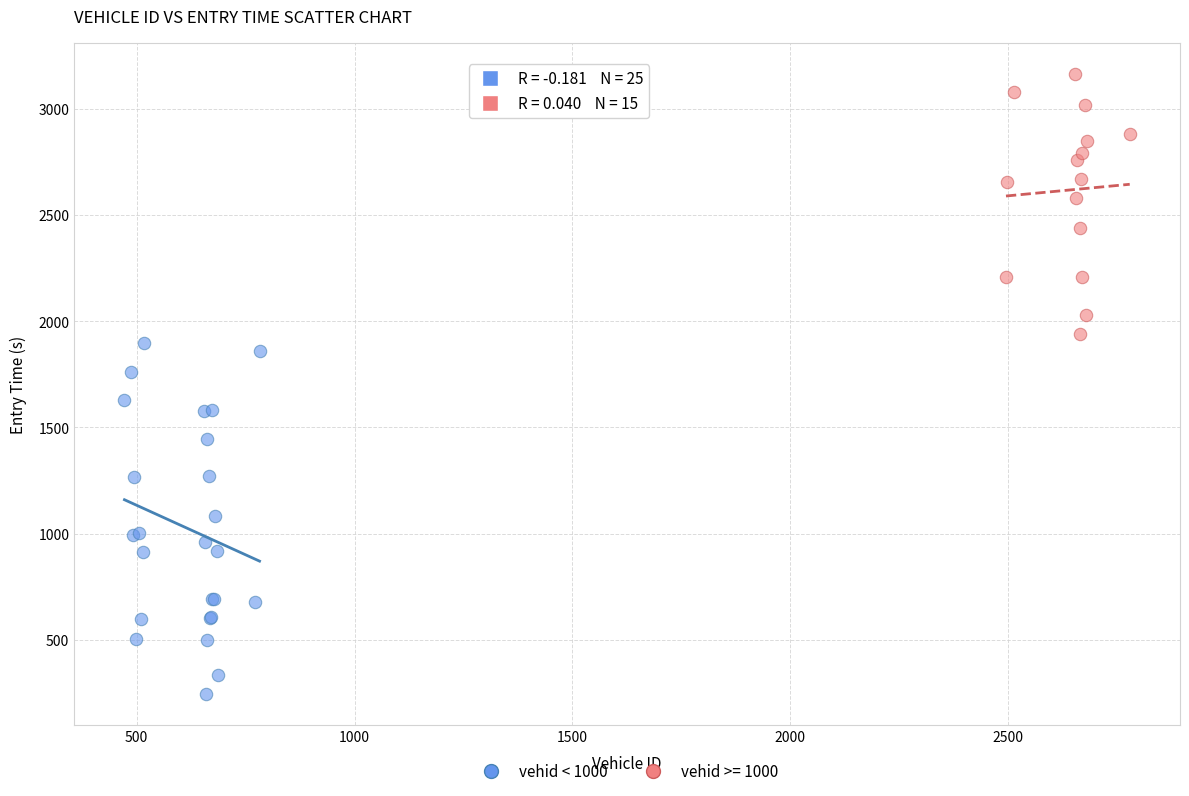

Which series has the largest Y range (max minus min)?

vehid < 1000